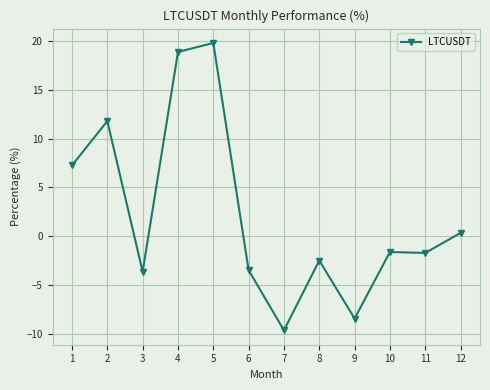

What is the difference between the maximum and minimum values?

29.4